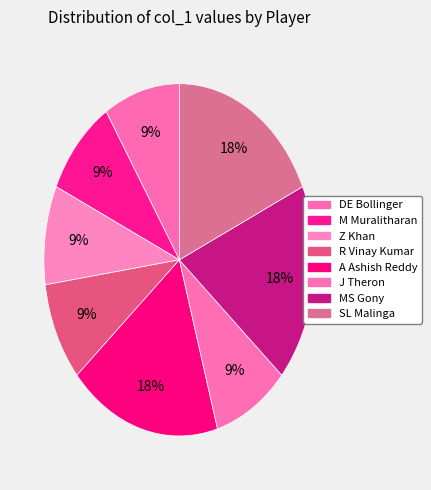

Is M Muralitharan the majority of the pie?

No